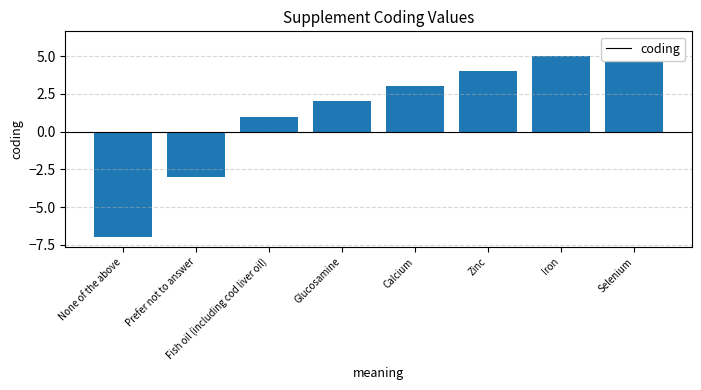

What is the average value?

1